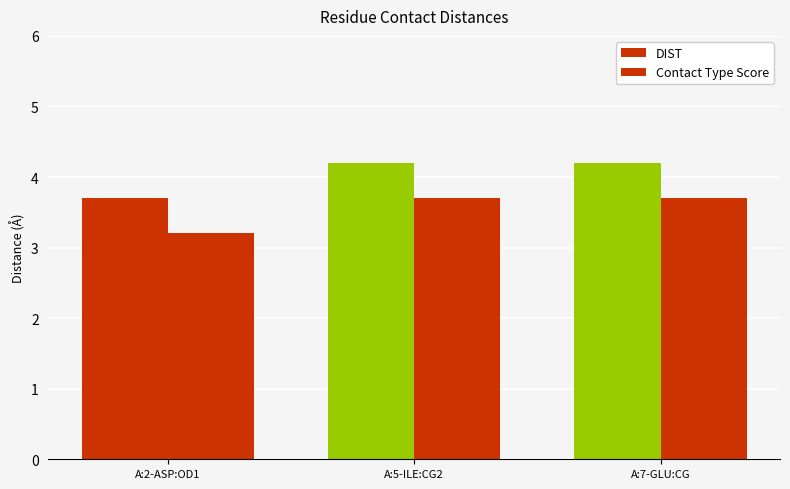

Between A:5-ILE:CG2 and A:2-ASP:OD1, which is larger?

A:5-ILE:CG2